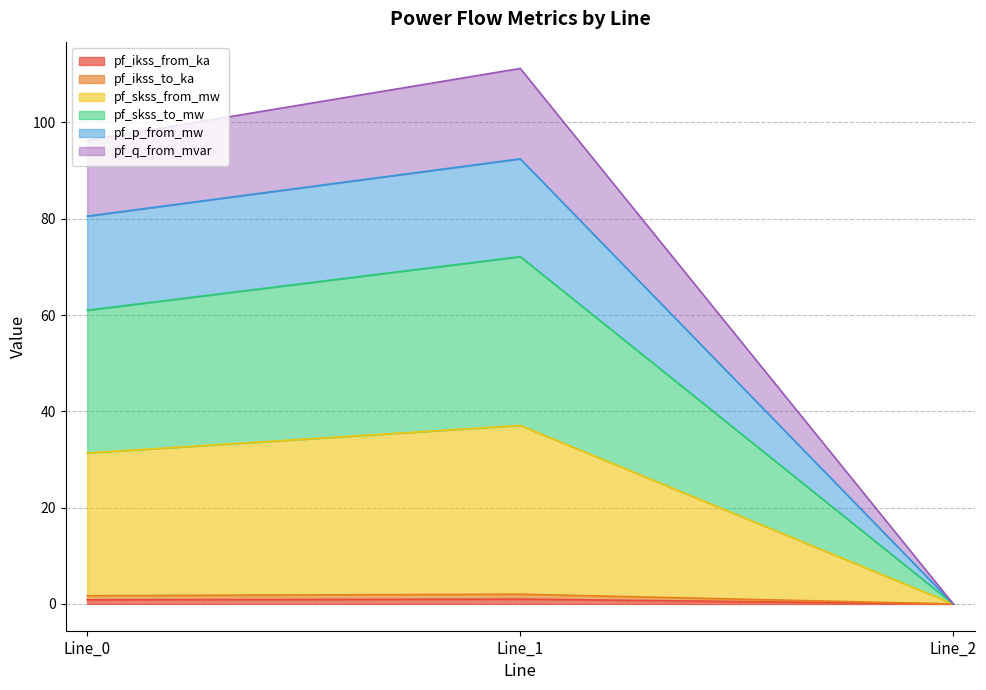

How many values in the pf_p_from_mw series are below 80?

1